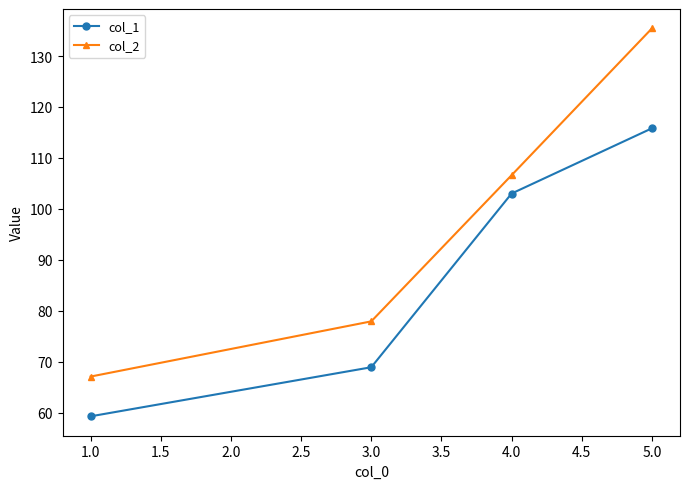

What is the value of the col_1 point at the 1st from the left?

59.3